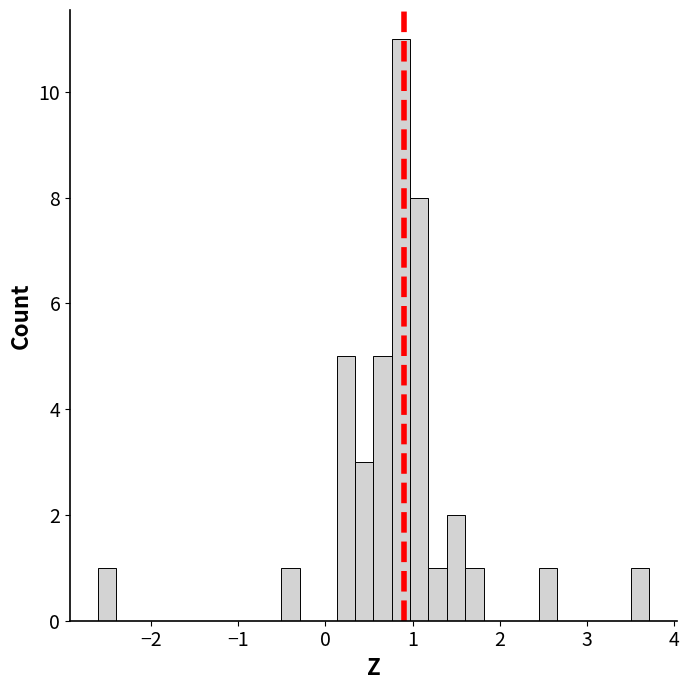

Around what value on the x-axis is the tallest bar? Give the approximate position of its centre, as read against the axis.

0.9